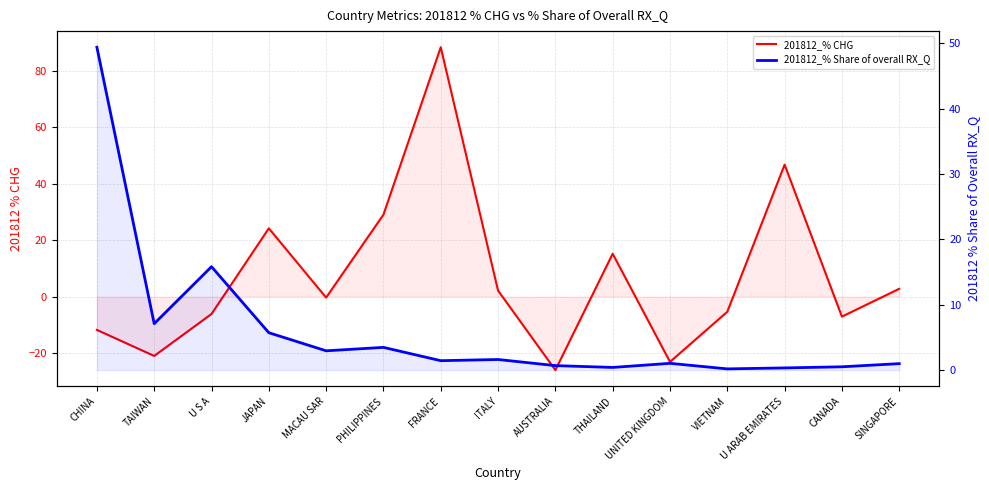

Which category has the highest value in the 201812_% Share of overall RX_Q series?

CHINA